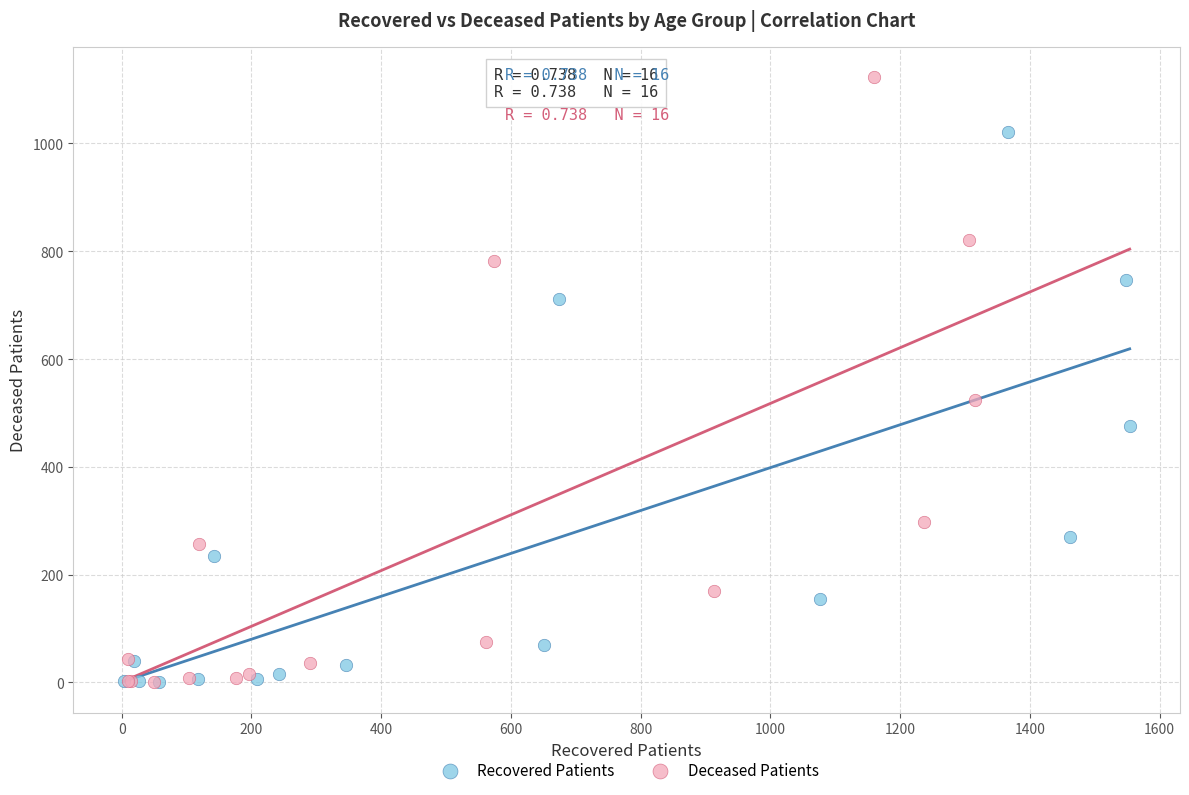

Which series reaches the maximum Y coordinate?

Deceased Patients